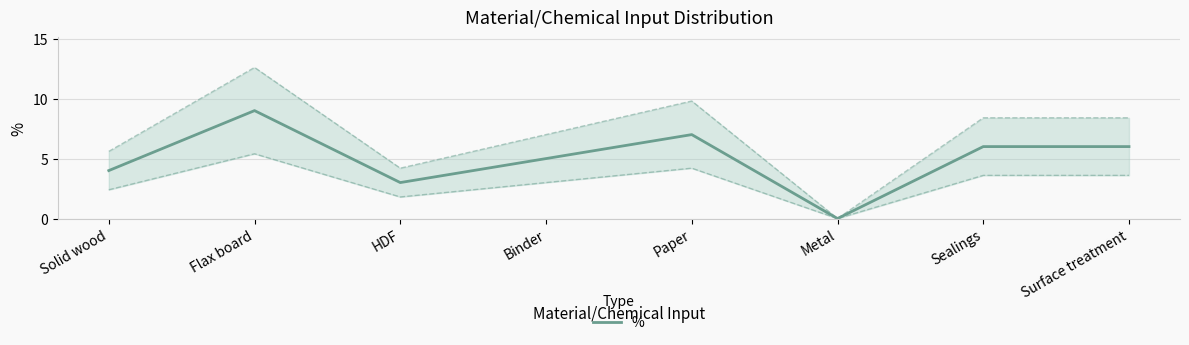

What is the ratio of the value at Surface treatment to the value at HDF?

2.0